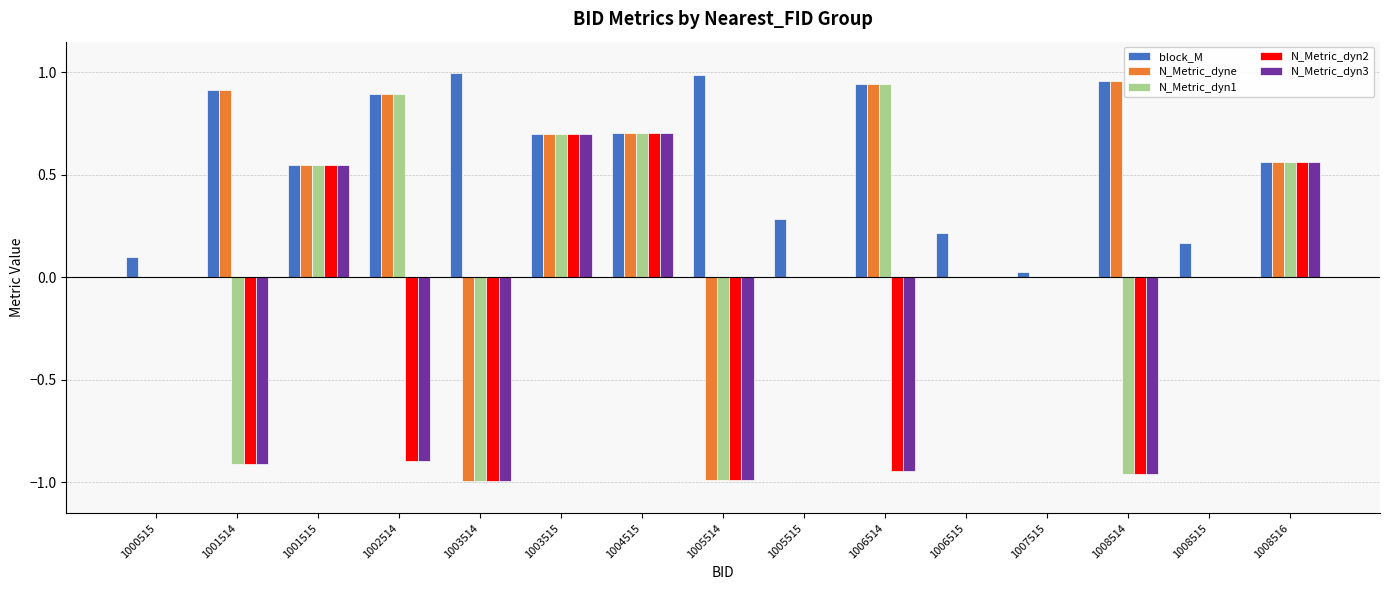

True or false: N_Metric_dyn1 has a value of 0.9 at 1006514.

True